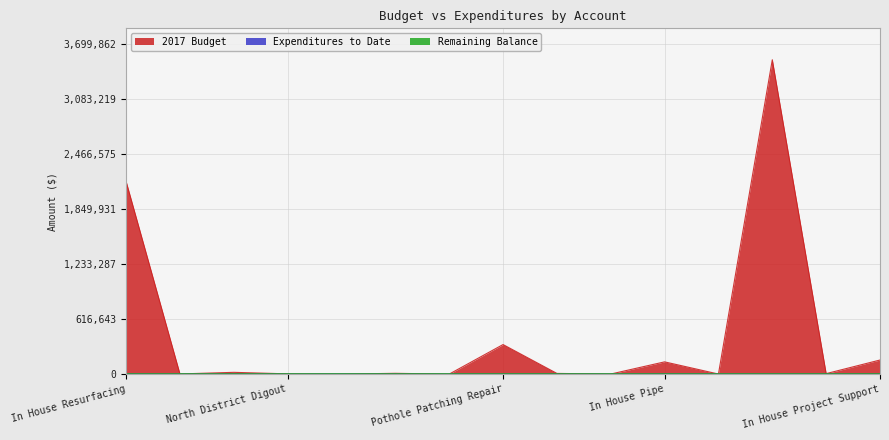

Reading left to right, what are all the values shown in this chart?

2017 Budget: In House Resurfacing=2160938.0	Maitenance Paving=2000.0	Structural Digout=20000.0	North District Digout=3000.0	South District Digout=520.0	East District Digout=8963.0	District Maintenance Paving=100.0	Pothole Patching Repair=331447.8	Asphalt Repair=7888.0	Propane=896.2	In House Pipe=137447.8	Pipe Materials=896.5	In House Concrete=3523678.9	Concrete Materials=5496.5	In House Project Support=158016.8
Expenditures to Date: In House Resurfacing=1222.7	Maitenance Paving=69.4	Structural Digout=1075.0	North District Digout=0.0	South District Digout=950.5	East District Digout=23.0	District Maintenance Paving=78.2	Pothole Patching Repair=75.6	Asphalt Repair=0.0	Propane=12.4	In House Pipe=1290.0	Pipe Materials=1067.5	In House Concrete=63.2	Concrete Materials=63.2	In House Project Support=0.0